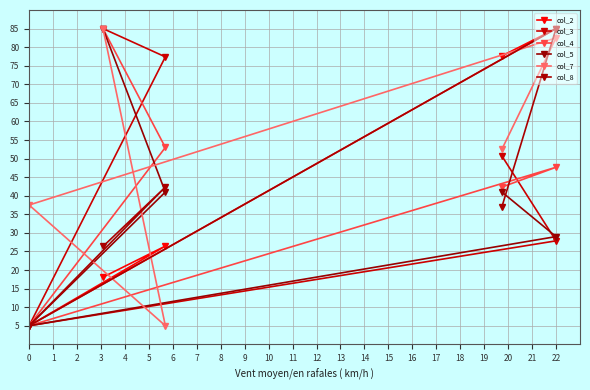

Which category has the highest value across all series?

22